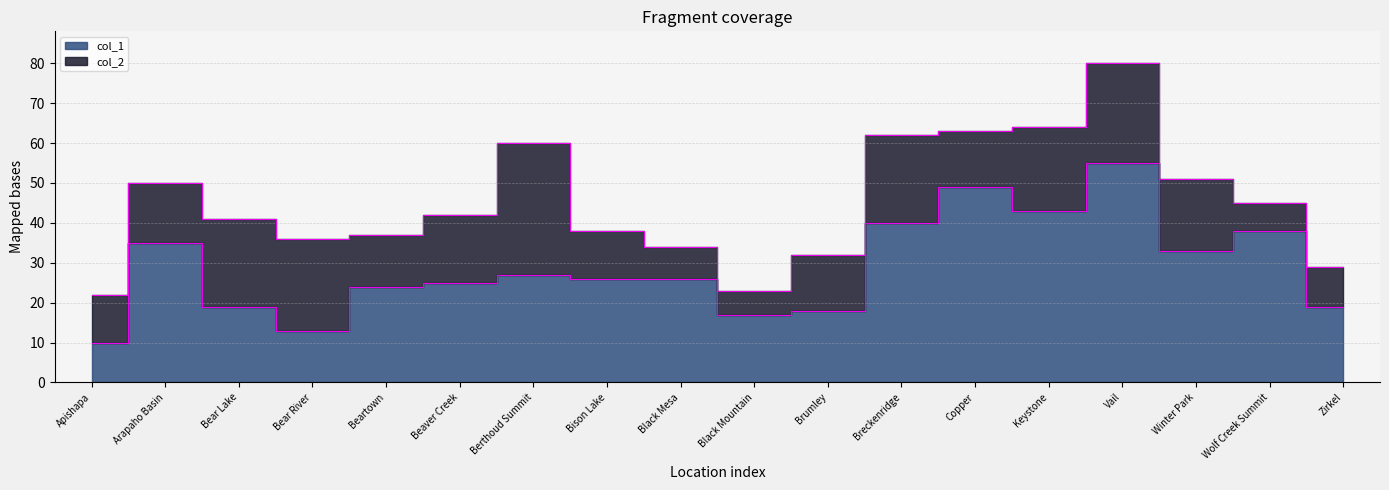

At which category does the chart reach its minimum across all series?

Apishapa